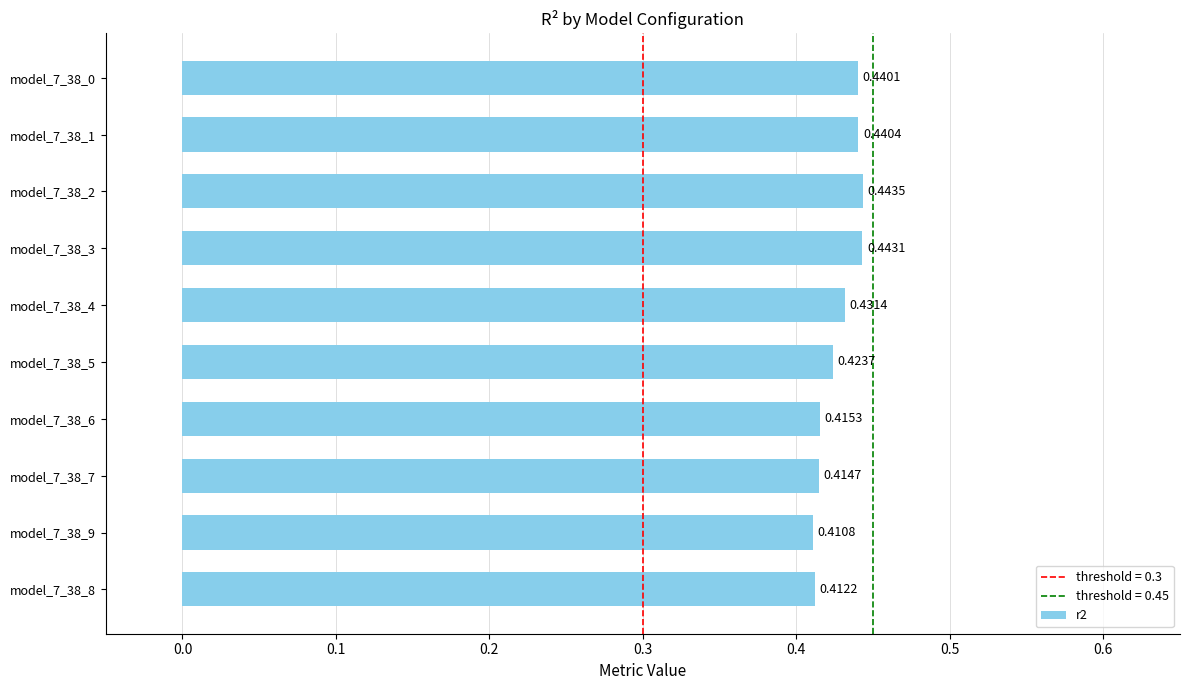

How many distinct data groups are displayed?

1